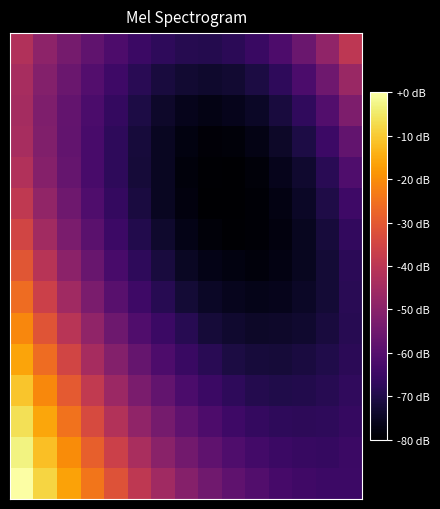

Count the number of categories in the chart.

15